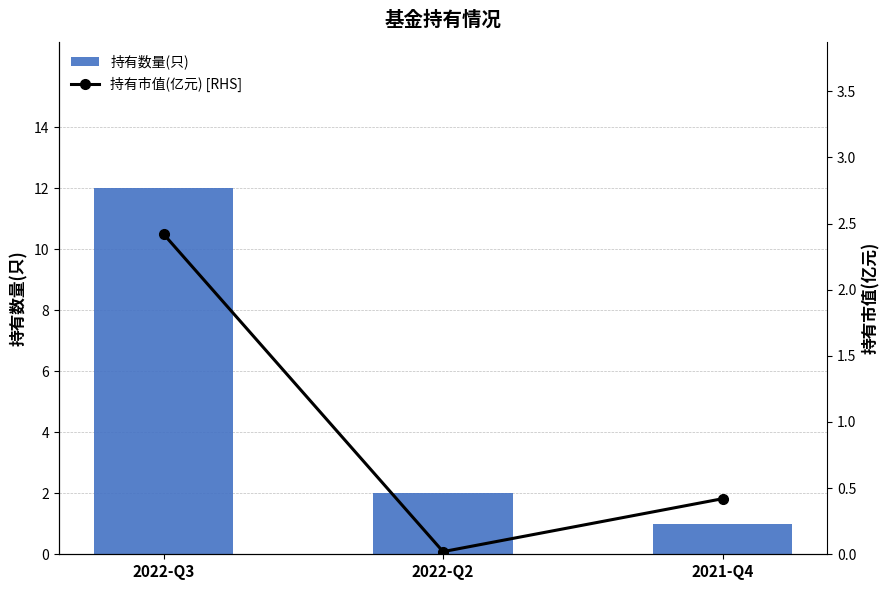

What is the sum of the 持有市值(亿元) [RHS] values at 2021-Q4 and 2022-Q2?

0.4